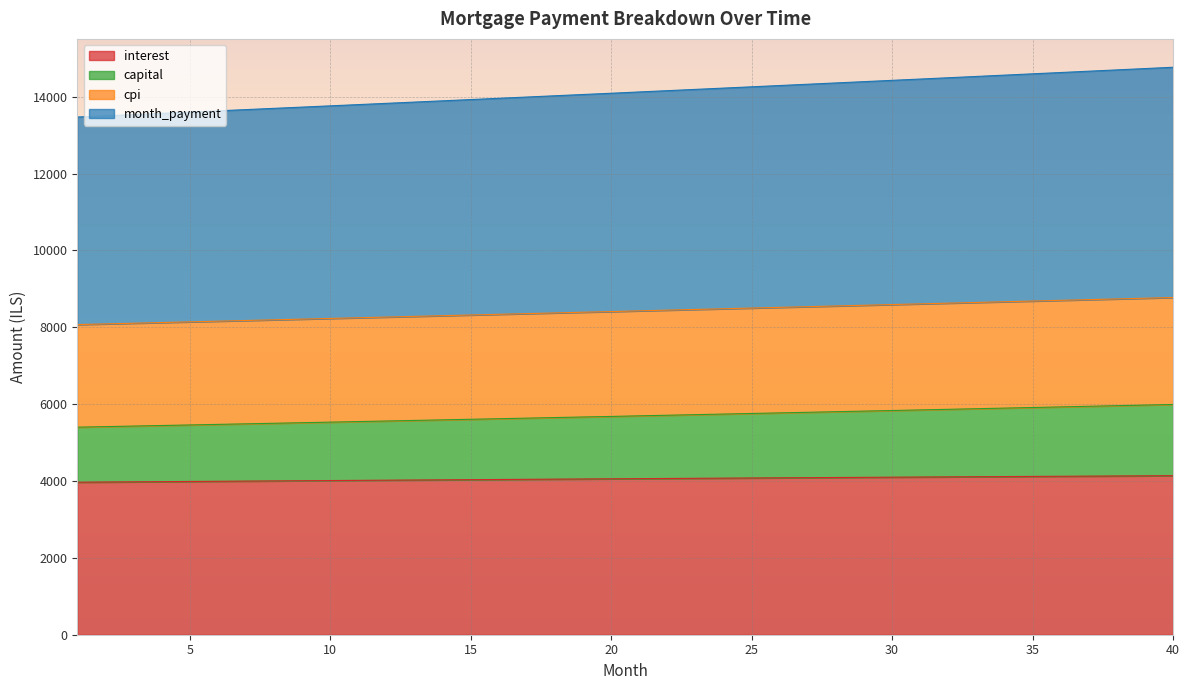

What is the lowest value of the interest series?

3968.9